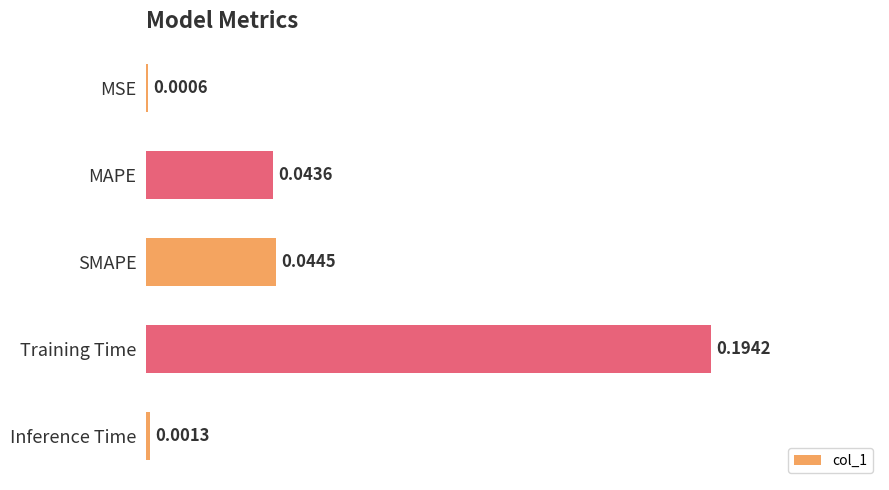

What is the sum of all values?

0.3